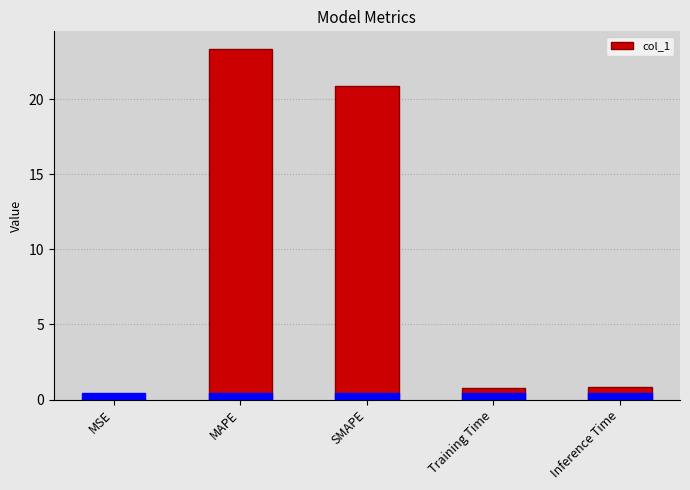

List the labels in order of value, smallest first.

MSE, Training Time, Inference Time, SMAPE, MAPE